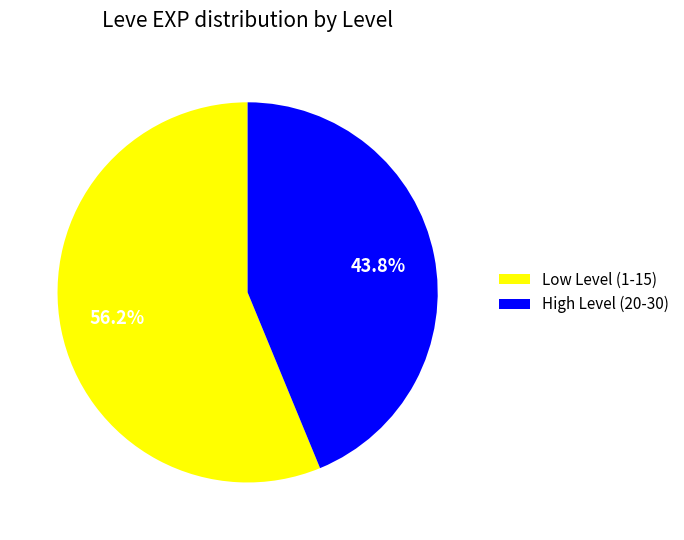

Between Low Level (1-15) and High Level (20-30), which is larger?

Low Level (1-15)